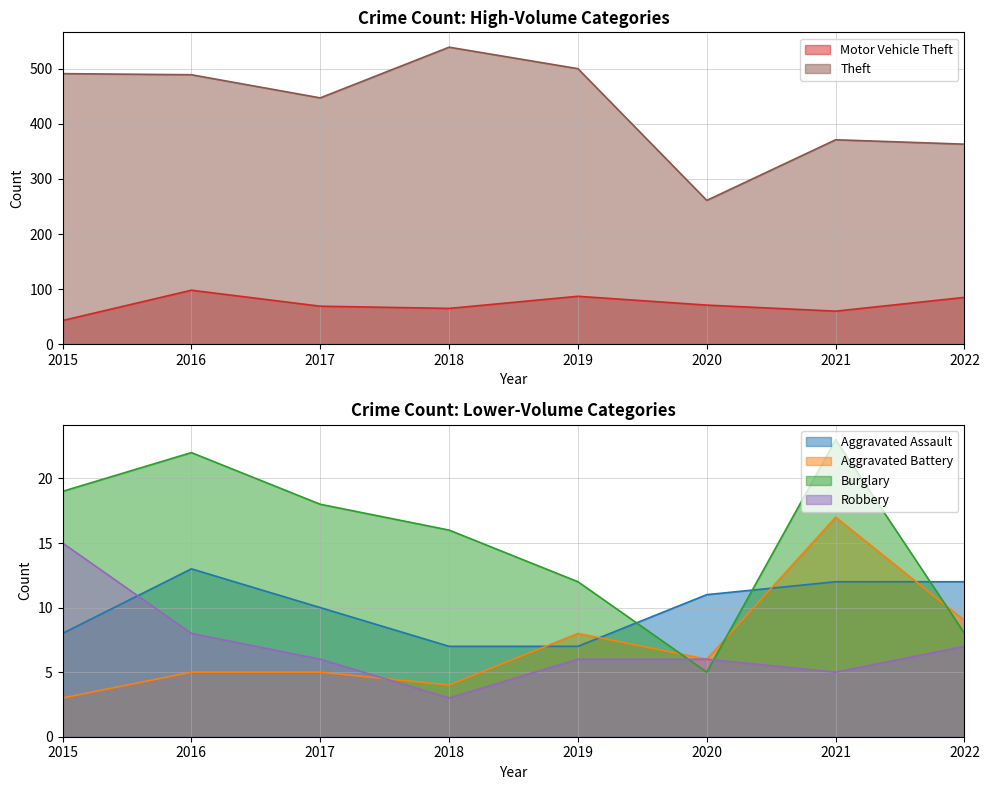

In Aggravated Assault, how many points are higher than both neighbors (excluding endpoints)?

1